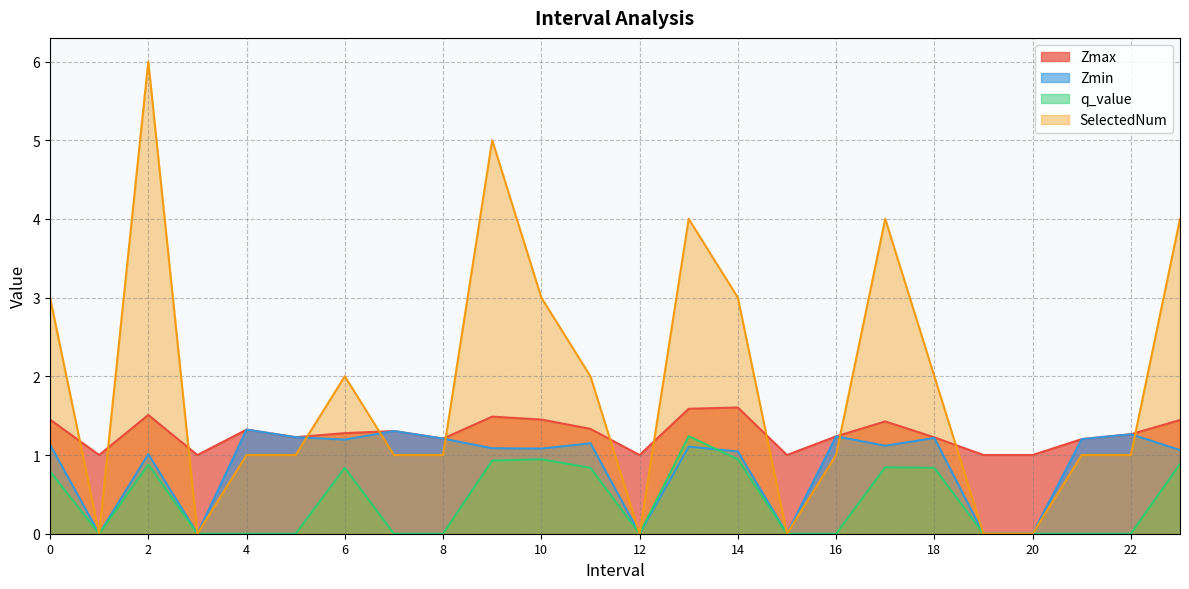

Which category has the highest value across all series?

2